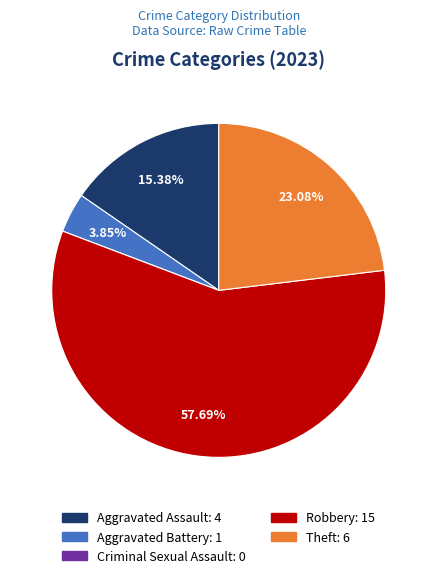

Is Robbery the majority of the pie?

Yes